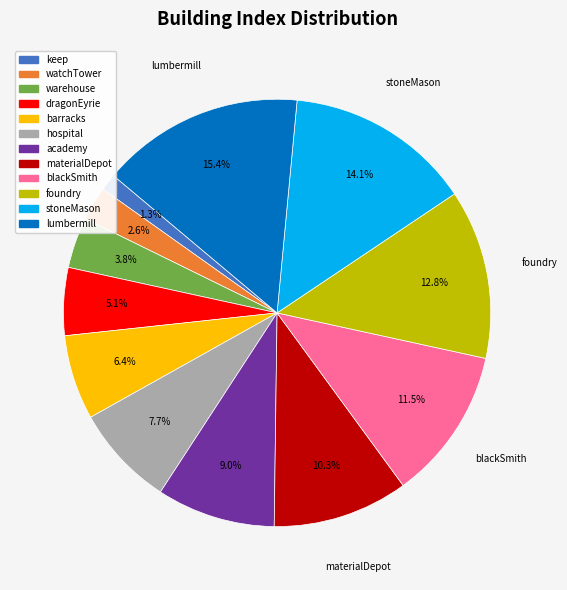

Count the number of slices in the pie.

12